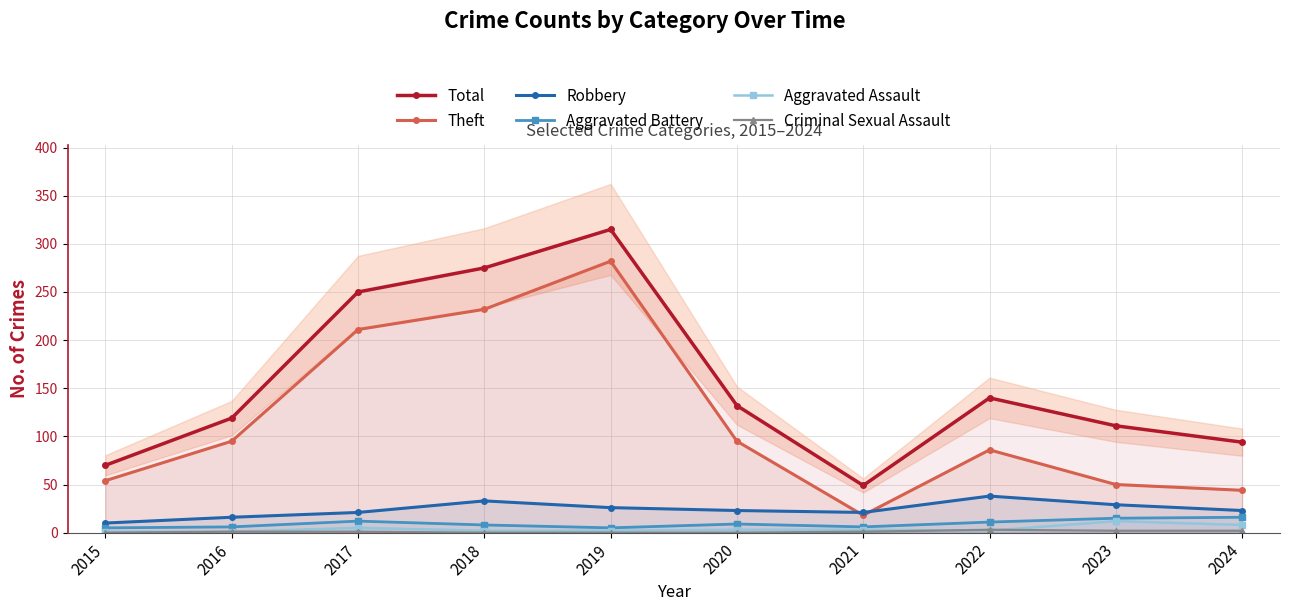

Which series has the largest total across all categories?

Total